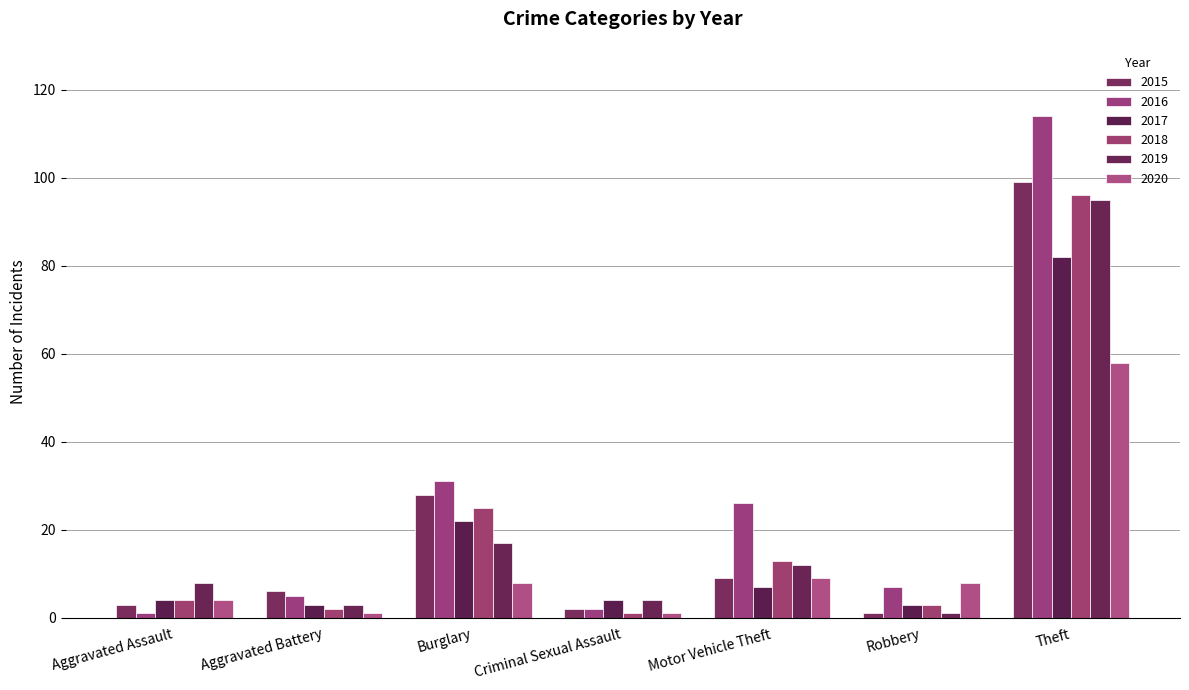

The value of 2019 at Criminal Sexual Assault is 4. True or false?

True